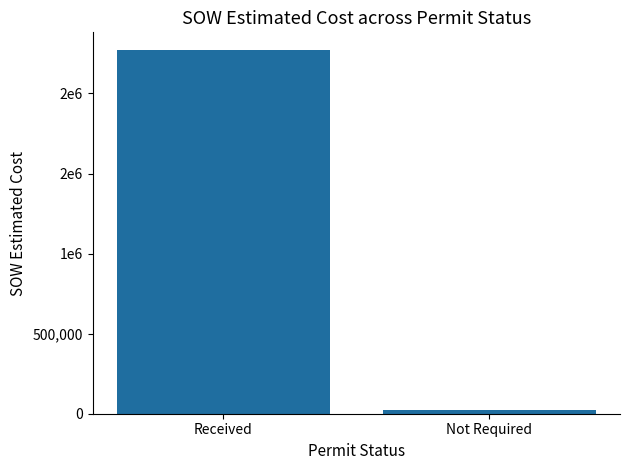

What is the approximate value at Received?

2268273.0